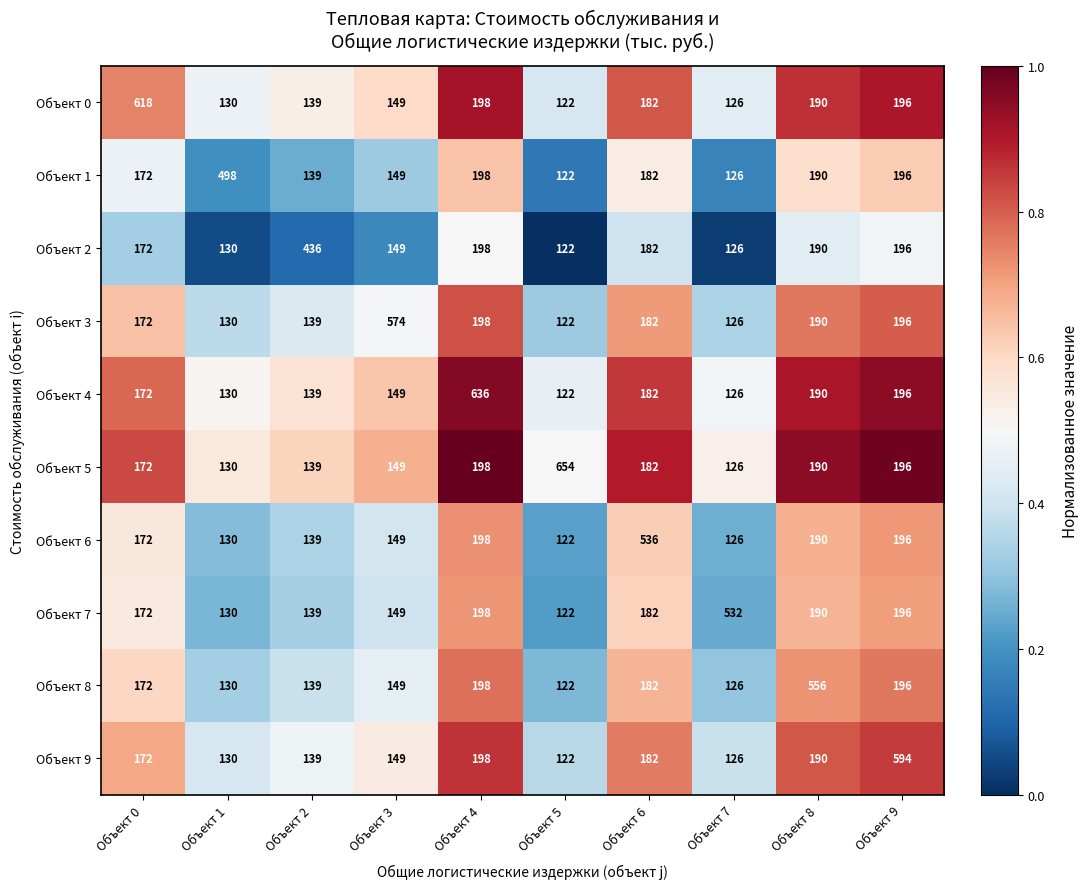

At which category does the chart reach its minimum across all series?

Объект 5